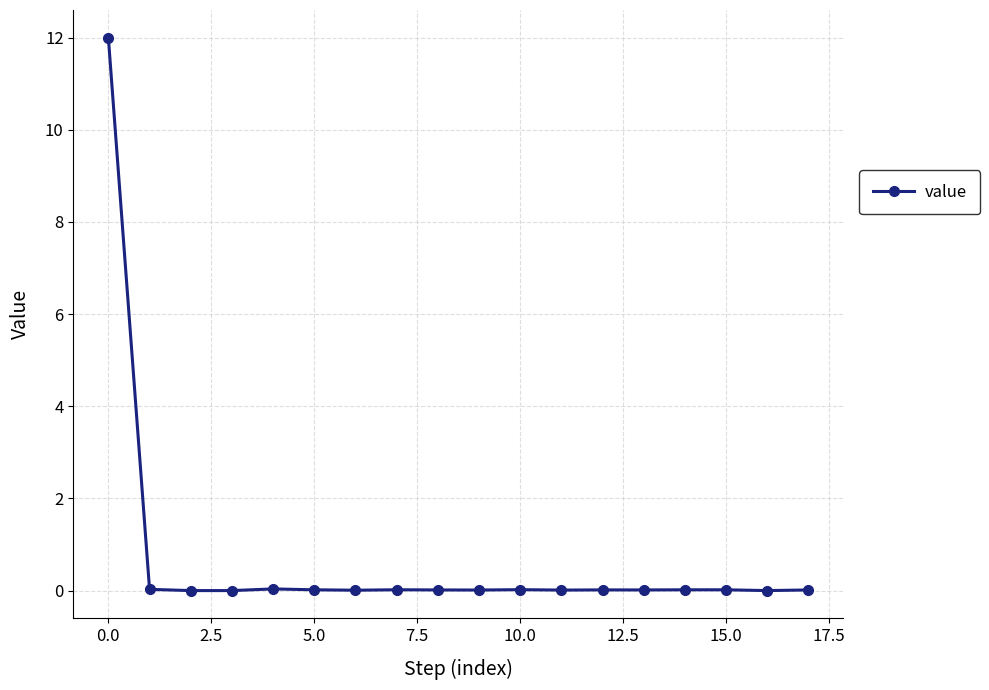

How many distinct data groups are displayed?

1